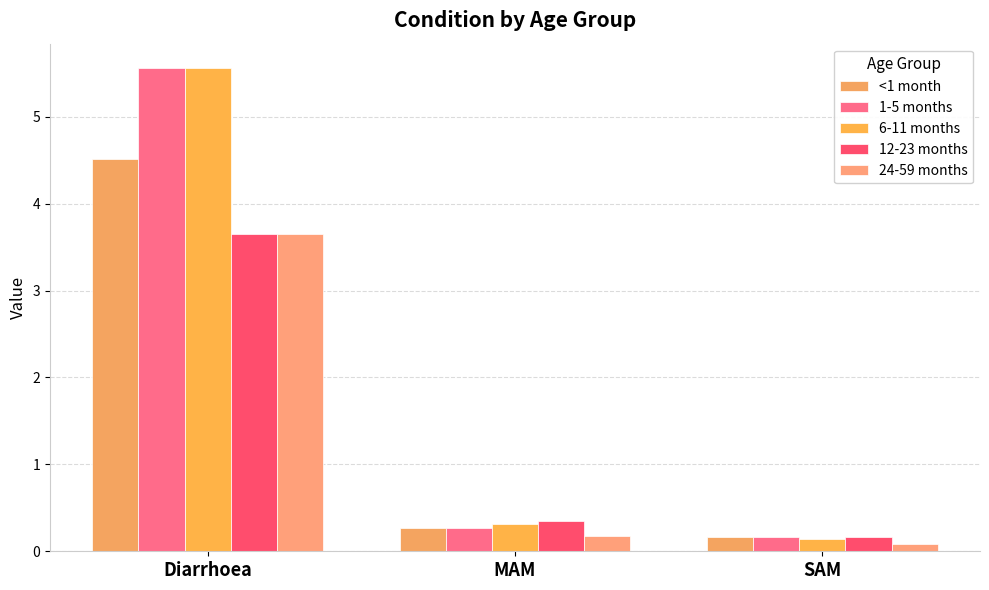

How many distinct data groups are displayed?

5